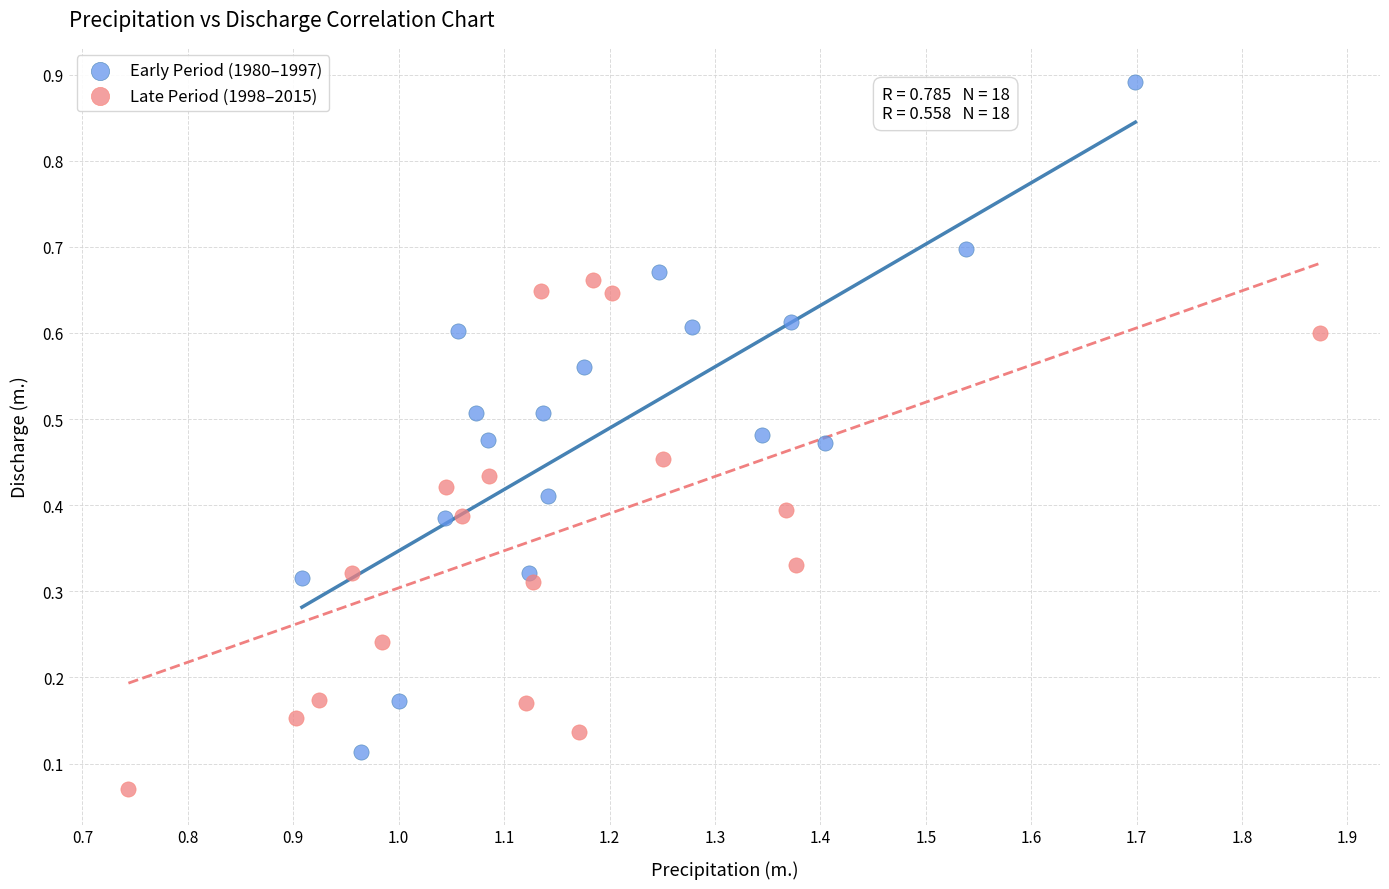

Which series contains the highest Y value?

Early Period (1980–1997)